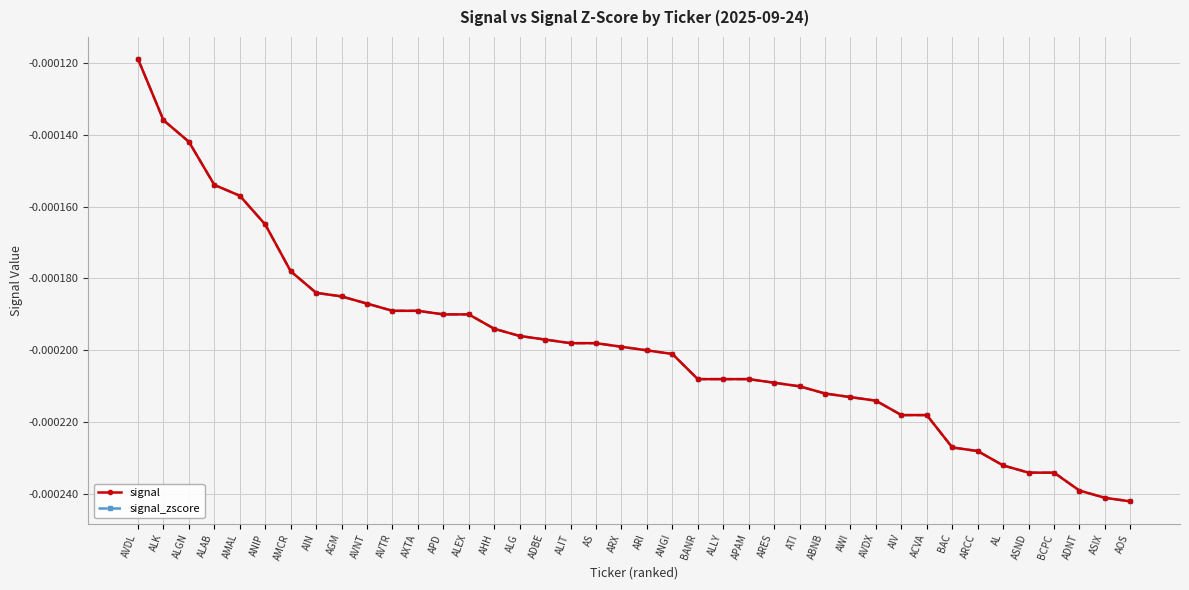

True or false: signal_zscore and signal cross at least once.

False